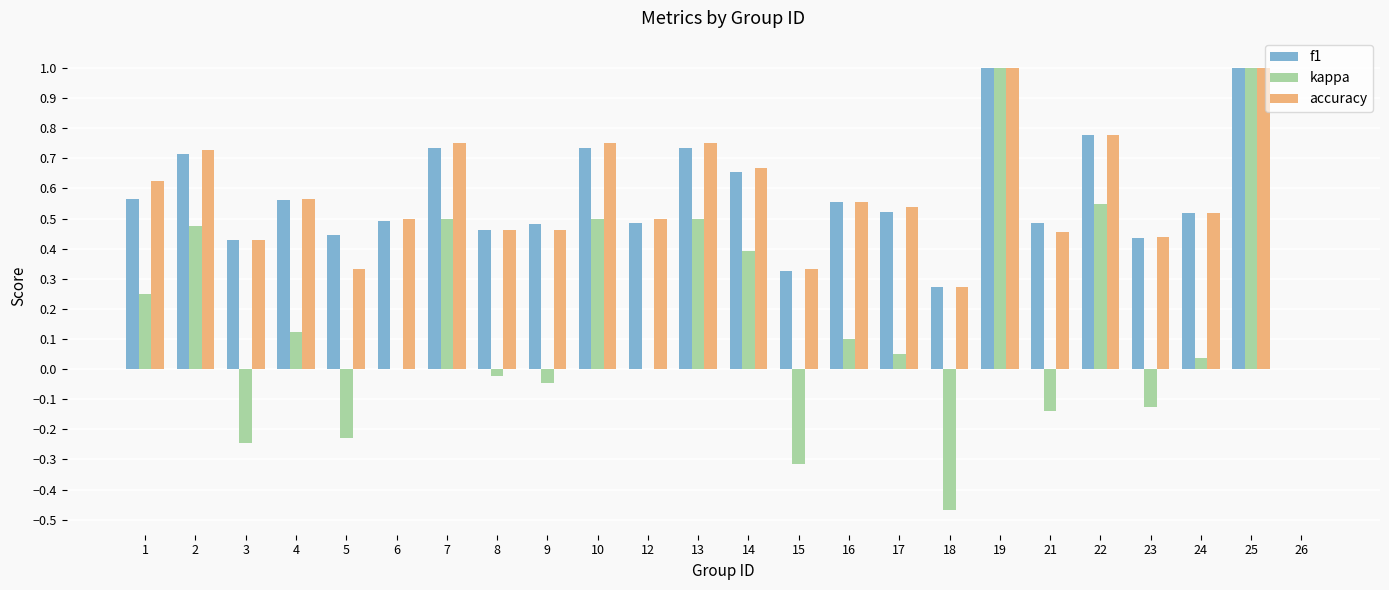

Is the value of f1 at 25 greater than the value of kappa at 12?

Yes